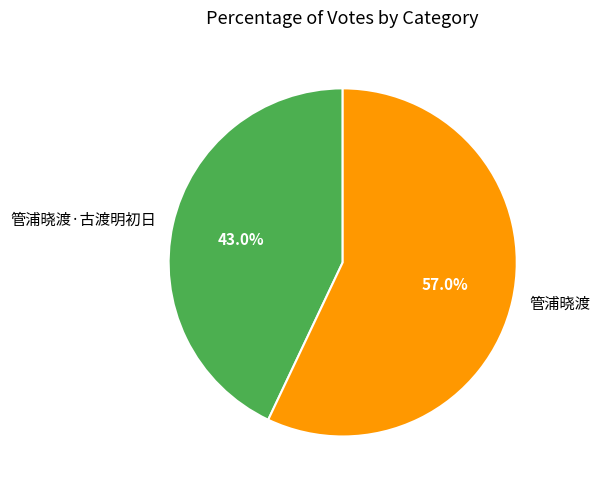

To the nearest percent, what is the average slice percentage?

50%